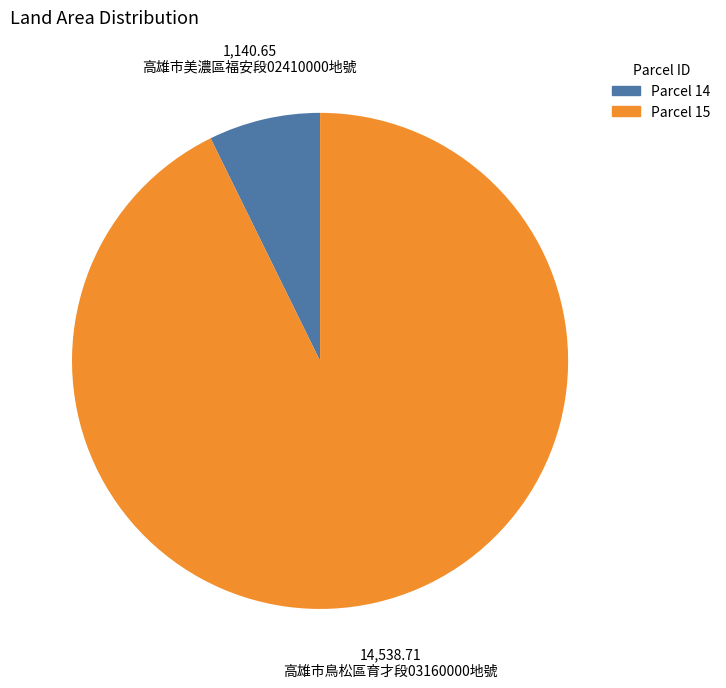

Does any single category account for the majority?

Yes